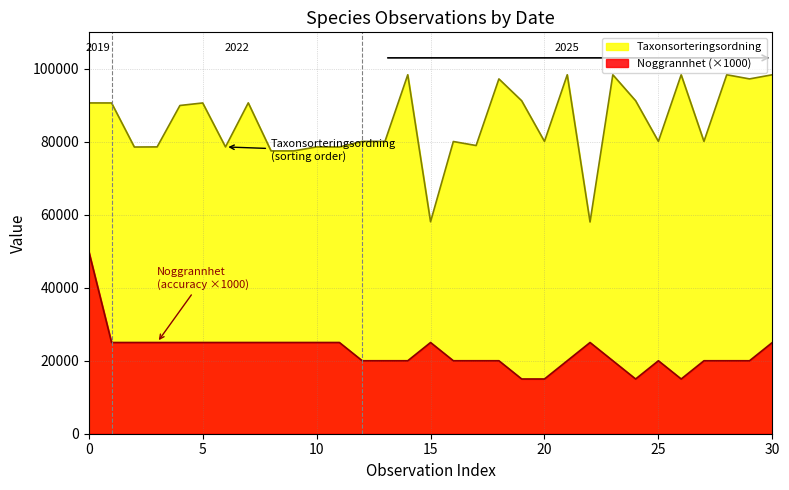

What is the maximum value for Taxonsorteringsordning?

98375